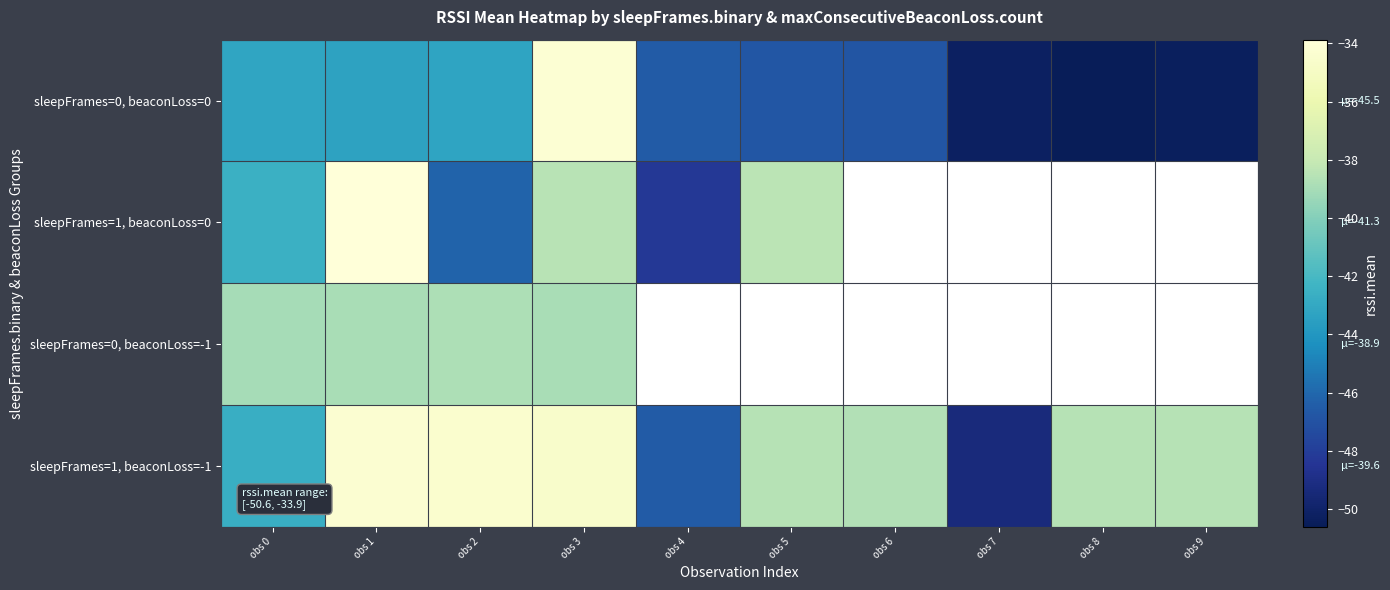

List the labels in order of sleepFrames=1, beaconLoss=0 value, largest first.

obs 1, obs 5, obs 3, obs 0, obs 2, obs 6, obs 7, obs 8, obs 9, obs 4